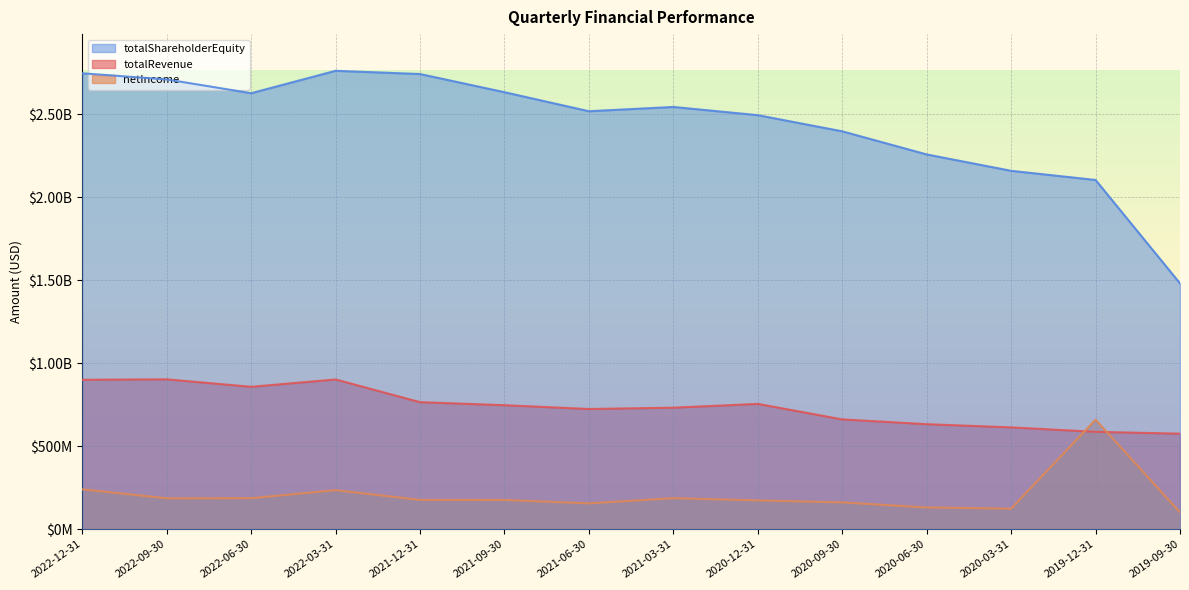

How many values in the totalShareholderEquity series exceed 2542432000?

6